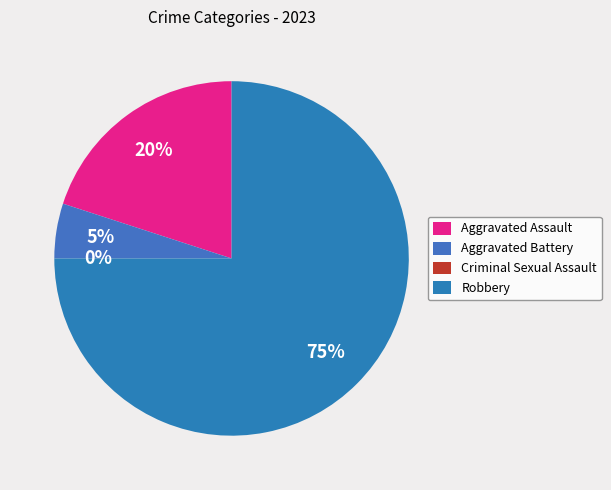

What is the smallest slice in the pie chart?

Criminal Sexual Assault